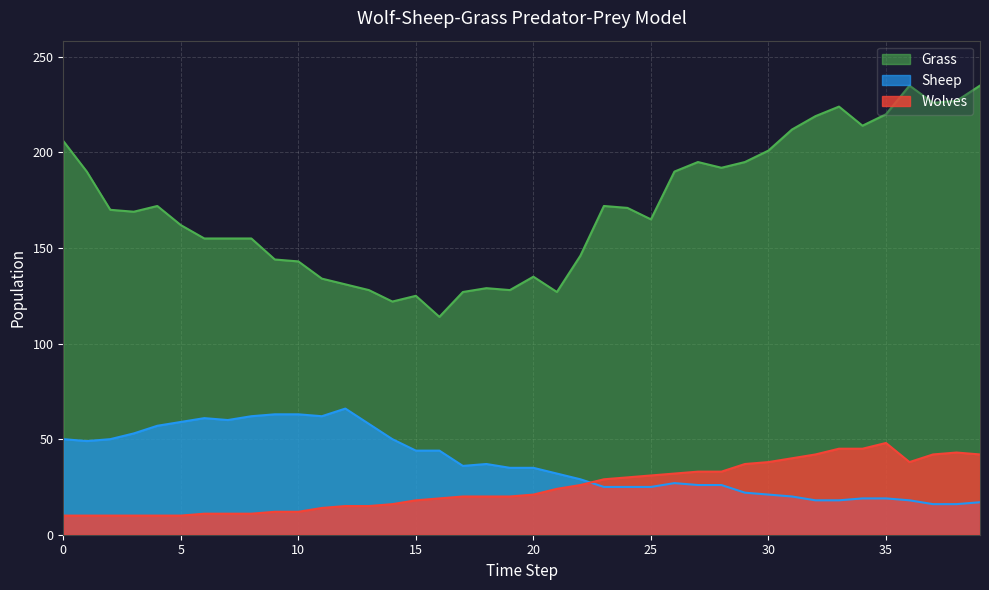

The Grass series shows 44 at 8. True or false?

False